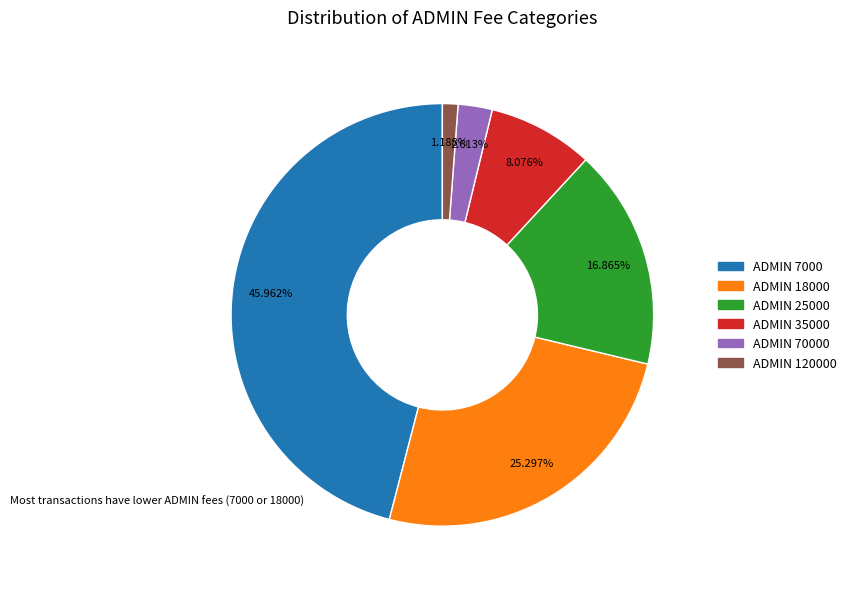

Does any single category account for the majority?

No